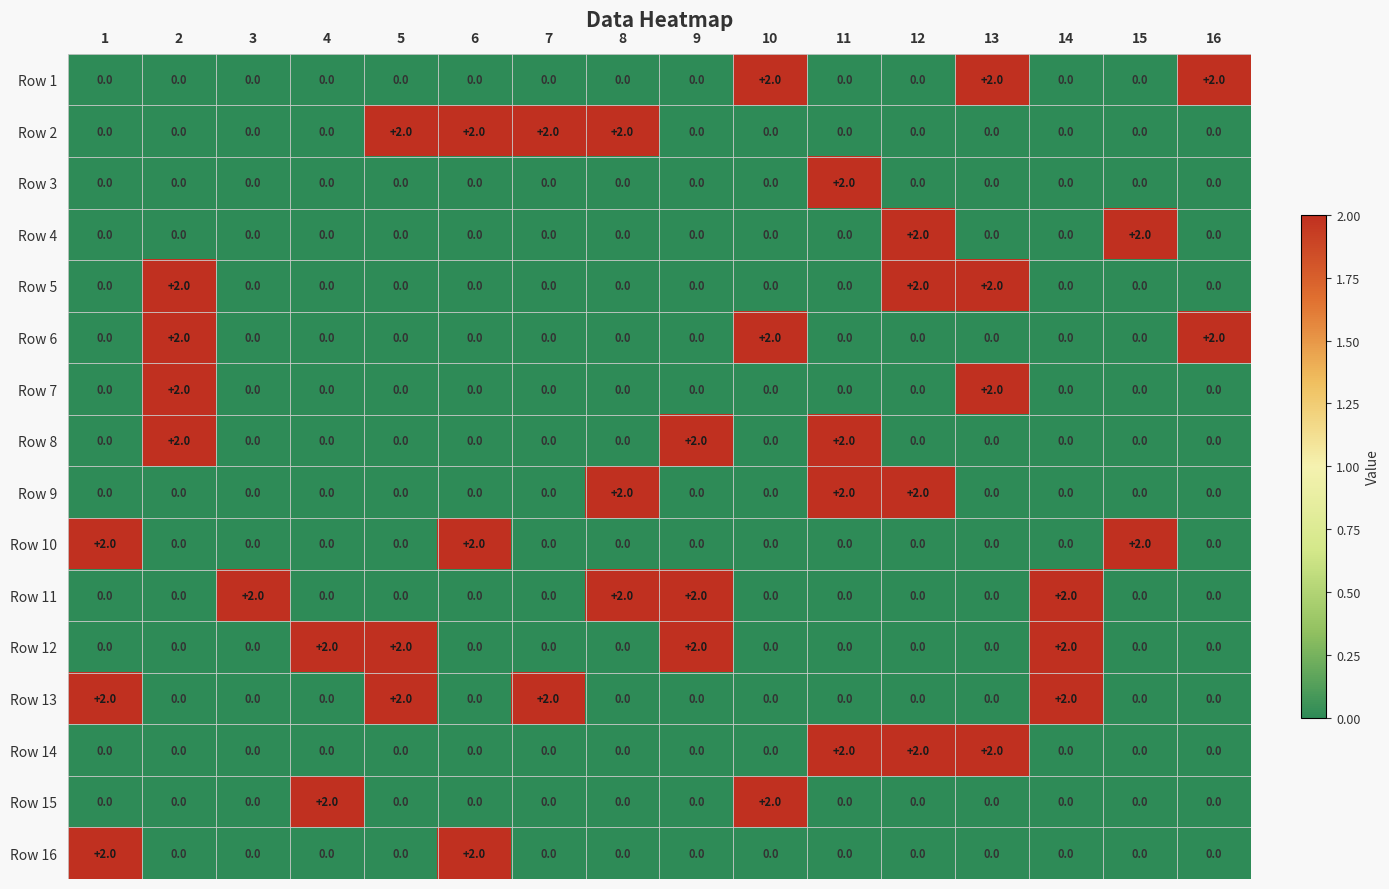

Which category has the highest value in the Row 3 series?

11